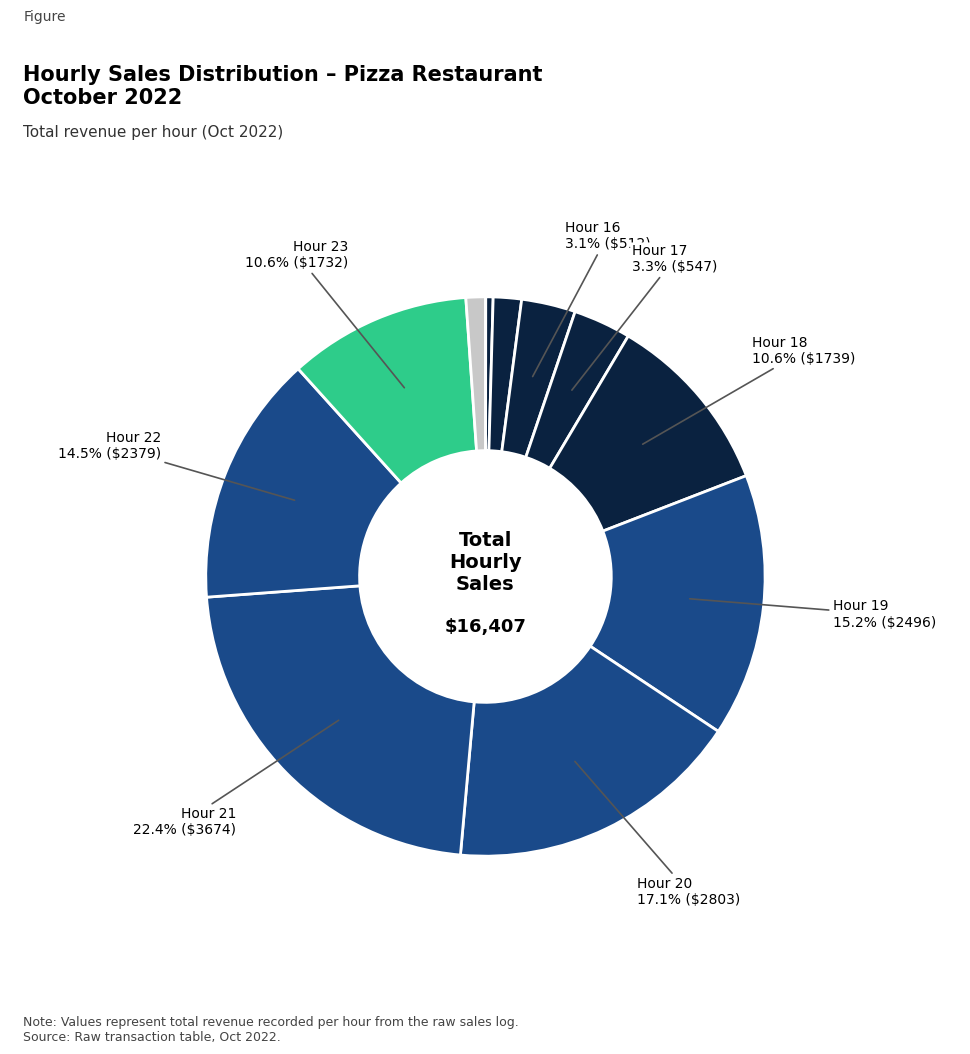

How many slices are in this pie chart?

12